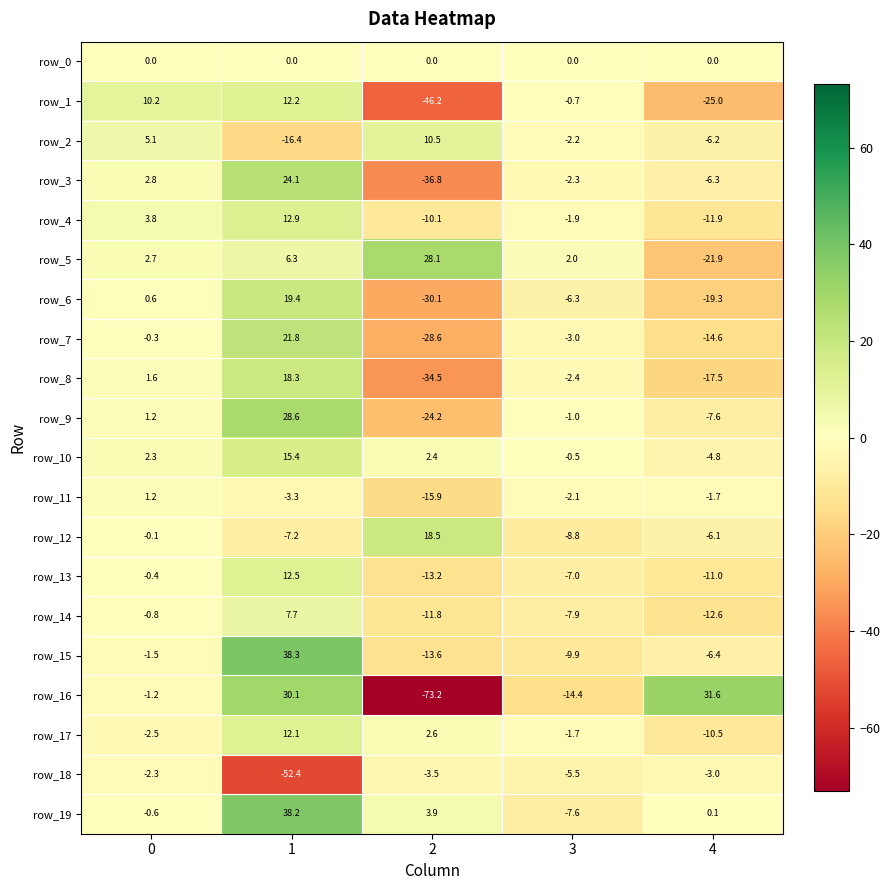

How many positive values does the row_2 series have?

2